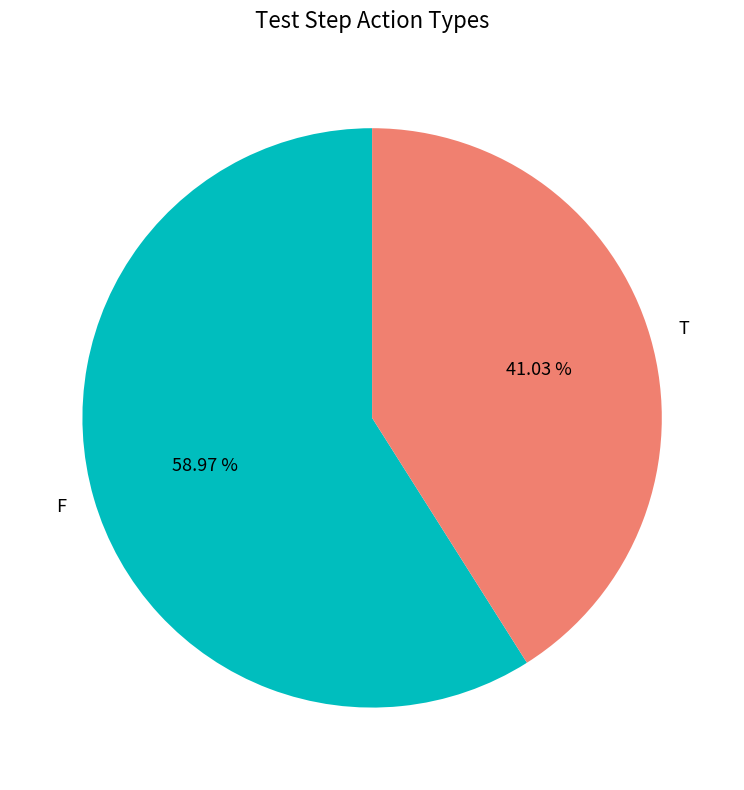

Is it true that F is 68% of the pie?

False